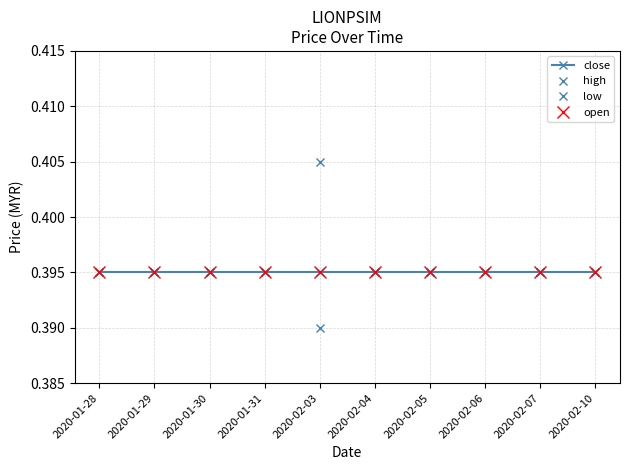

Does the chart display data point markers on the line(s)?

Yes